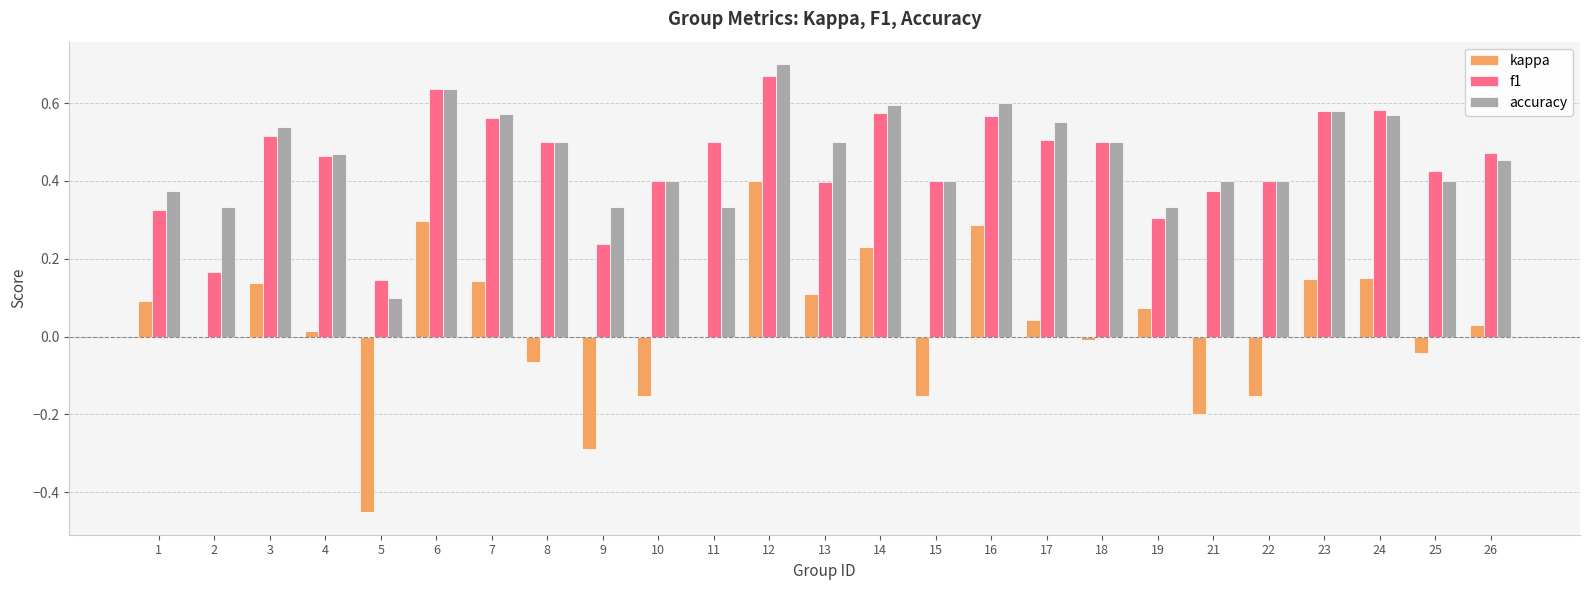

How many data points does each series have?

25